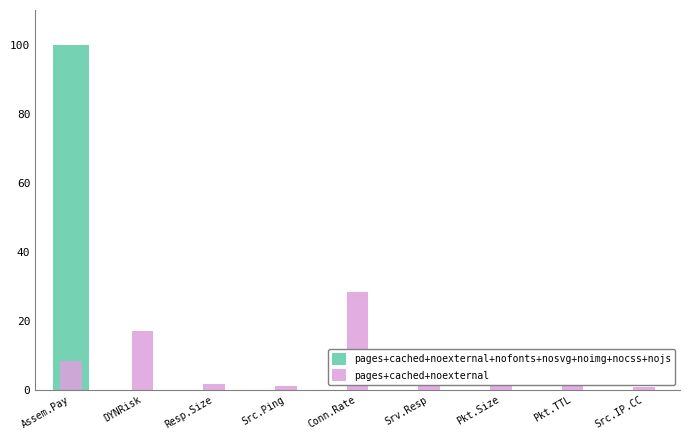

Where is pages+cached+noexternal+nofonts+nosvg+noimg+nocss+nojs nearest to the value 50?

Assem.Pay